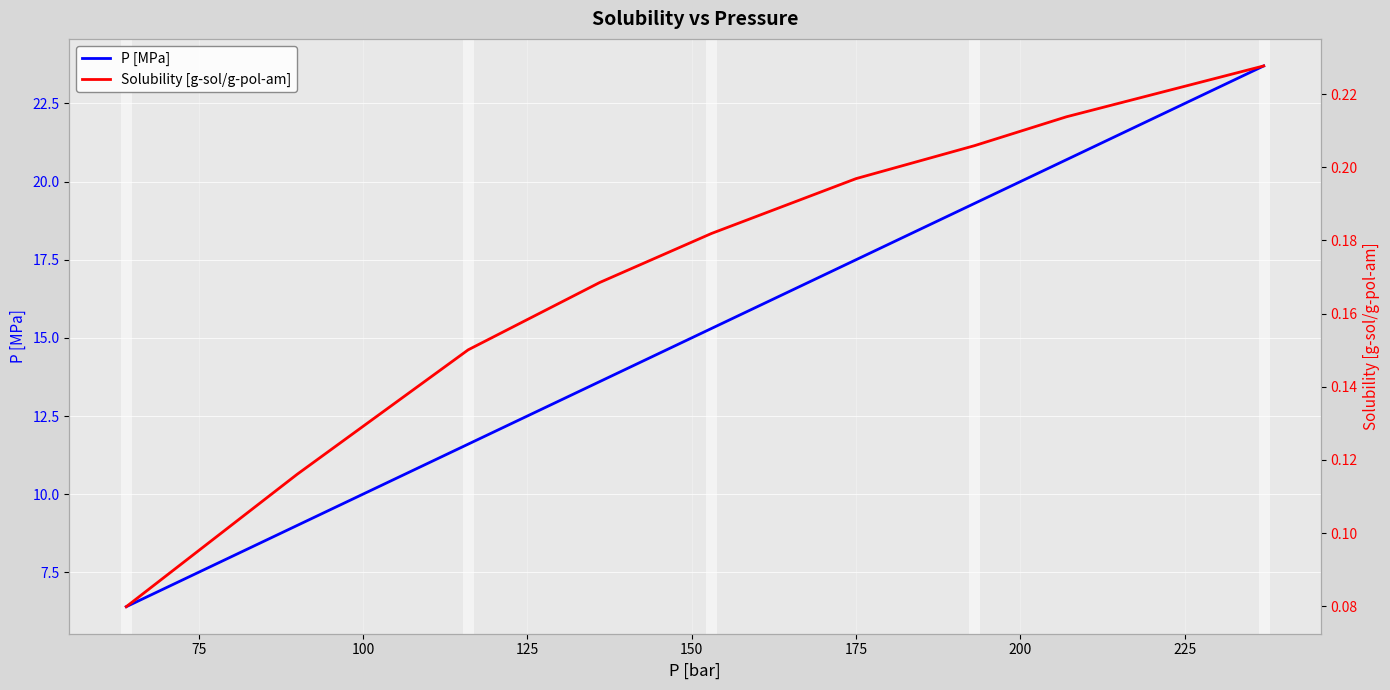

True or false: P [MPa] and Solubility [g-sol/g-pol-am] intersect in this chart.

False